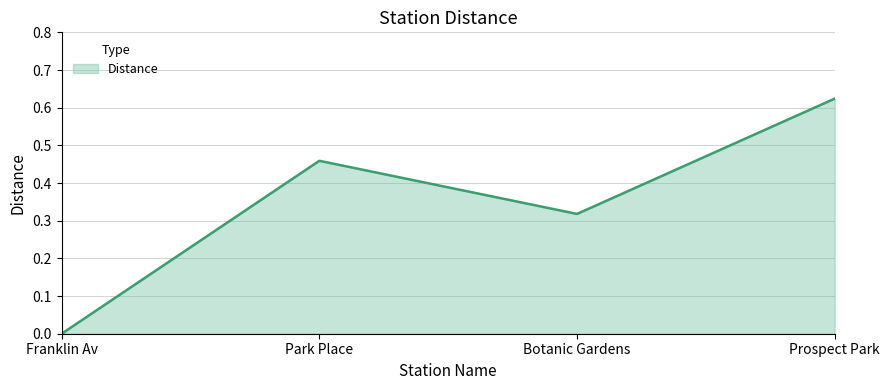

List the labels in order of value, smallest first.

Franklin Av, Botanic Gardens, Park Place, Prospect Park